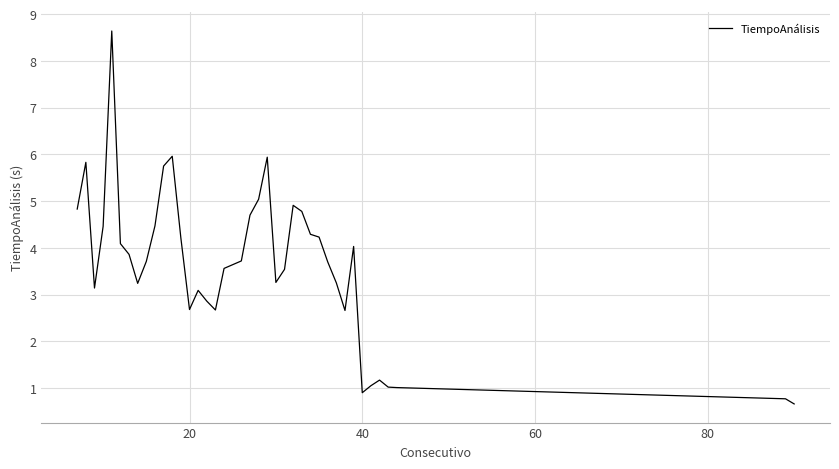

What is the smallest value displayed?

0.7